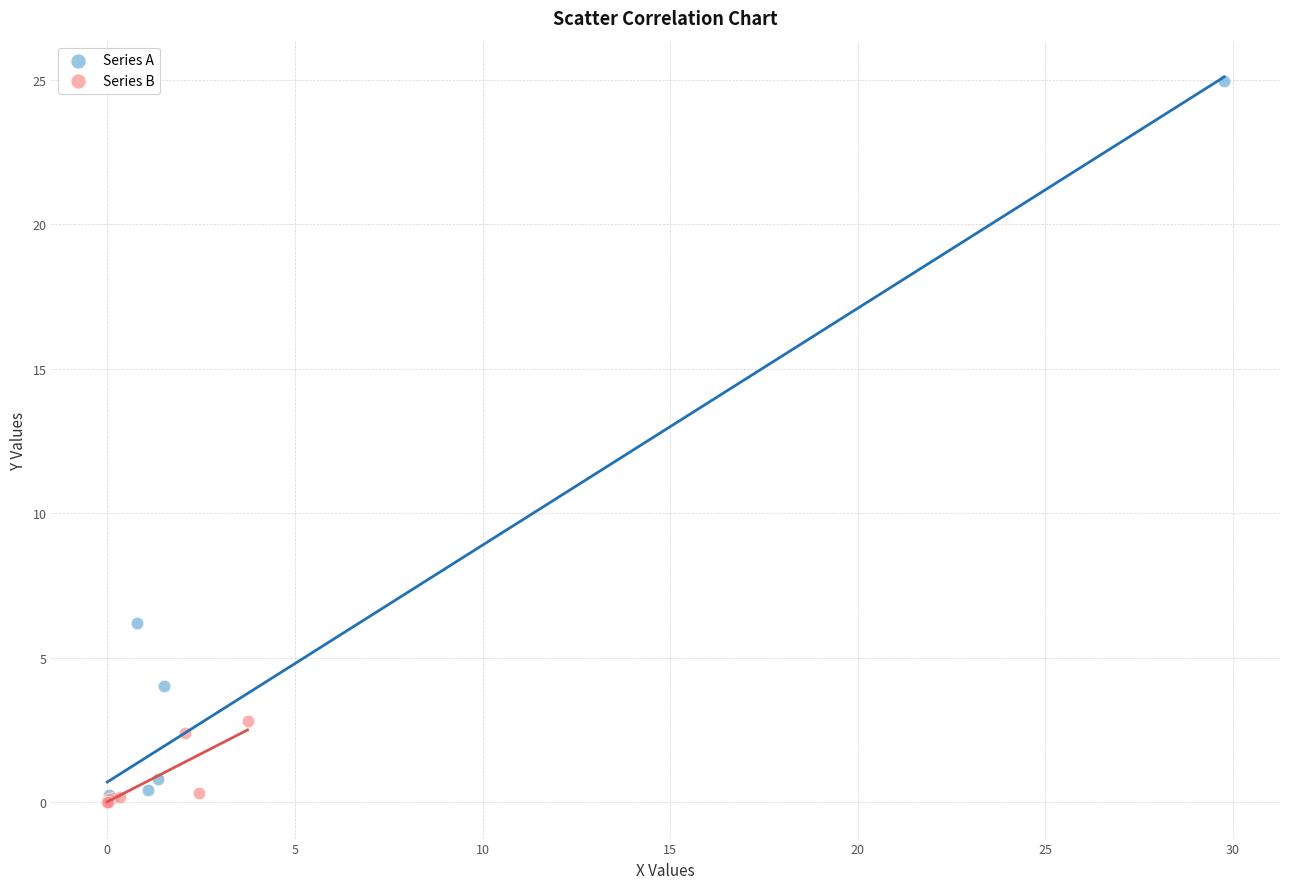

Which series has the largest Y range (max minus min)?

Series A